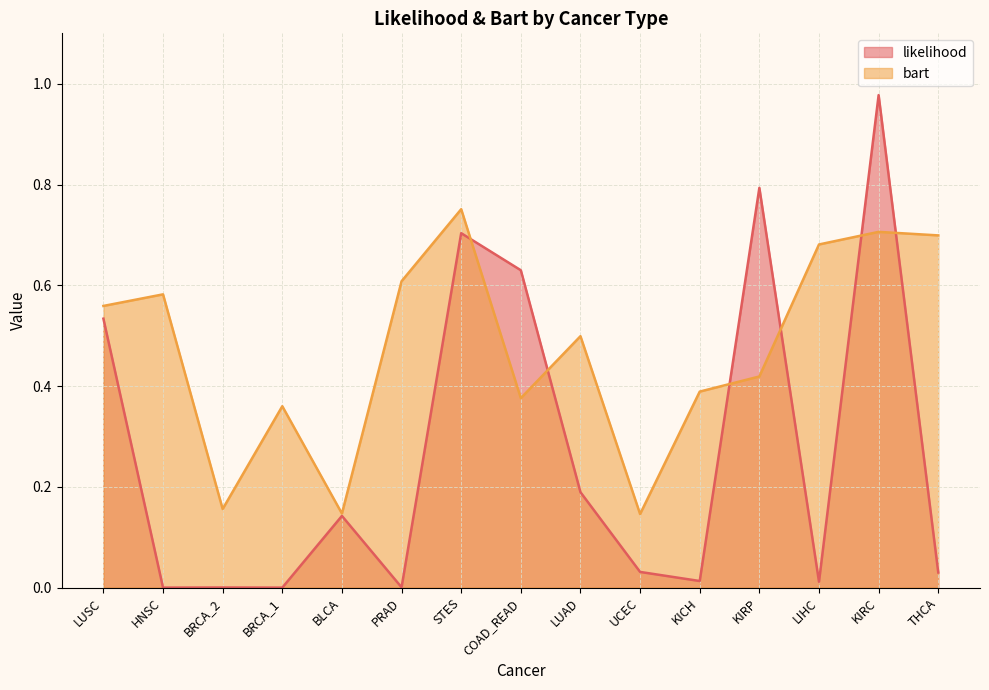

What is the difference between the second highest and minimum values in the likelihood series?

0.8